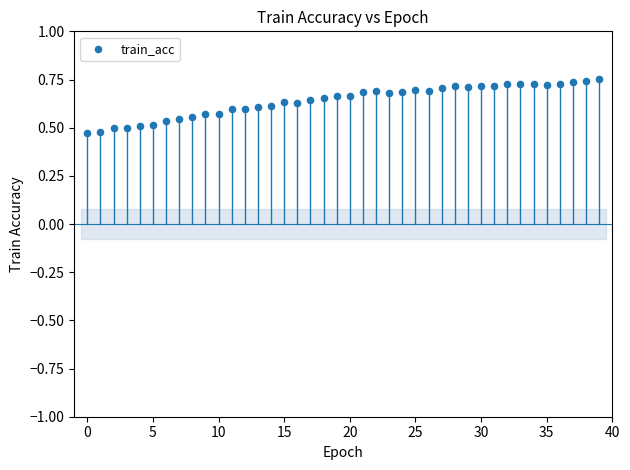

What is the range of Y values (max minus min)?

0.3